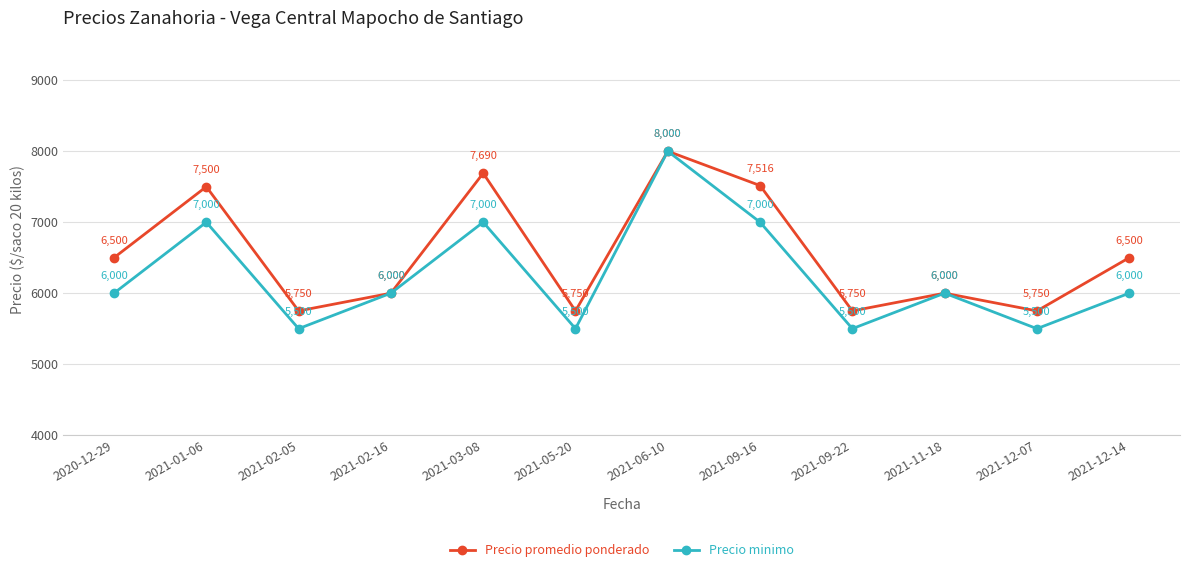

What are all the series names shown in the legend?

Precio promedio ponderado, Precio minimo